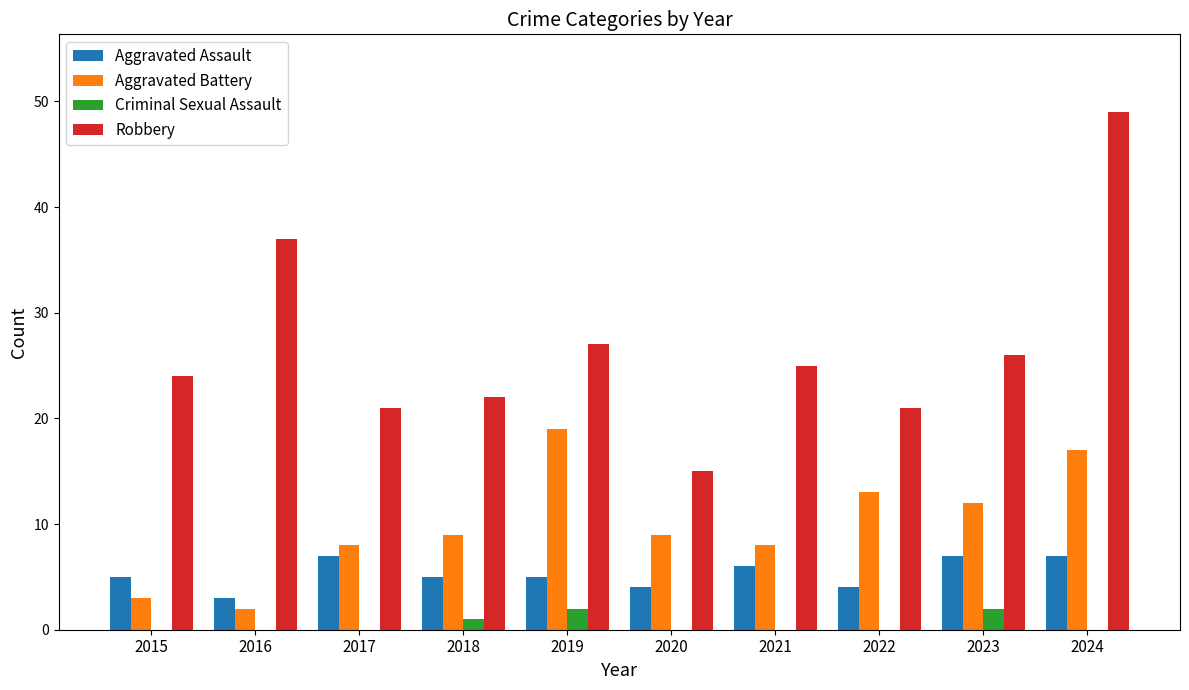

How many data points does each series have?

10